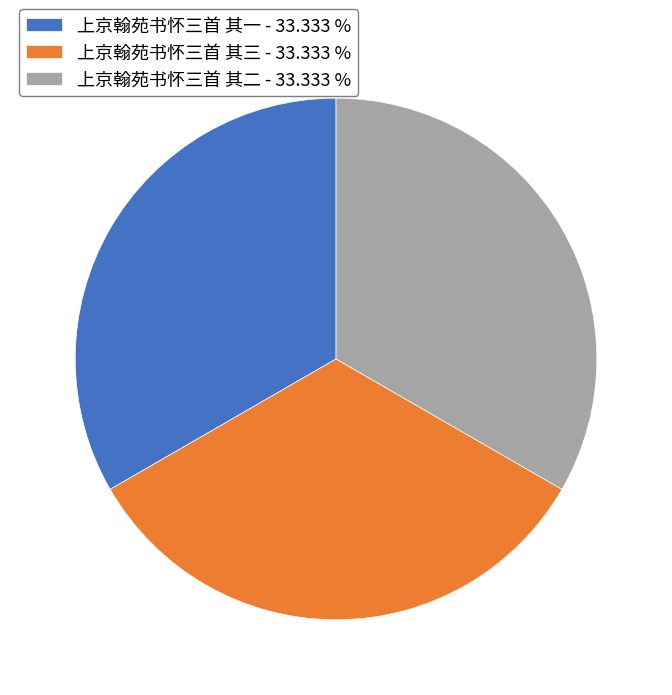

Combined, do 上京翰苑书怀三首 其二 and 上京翰苑书怀三首 其三 account for over 50%?

Yes